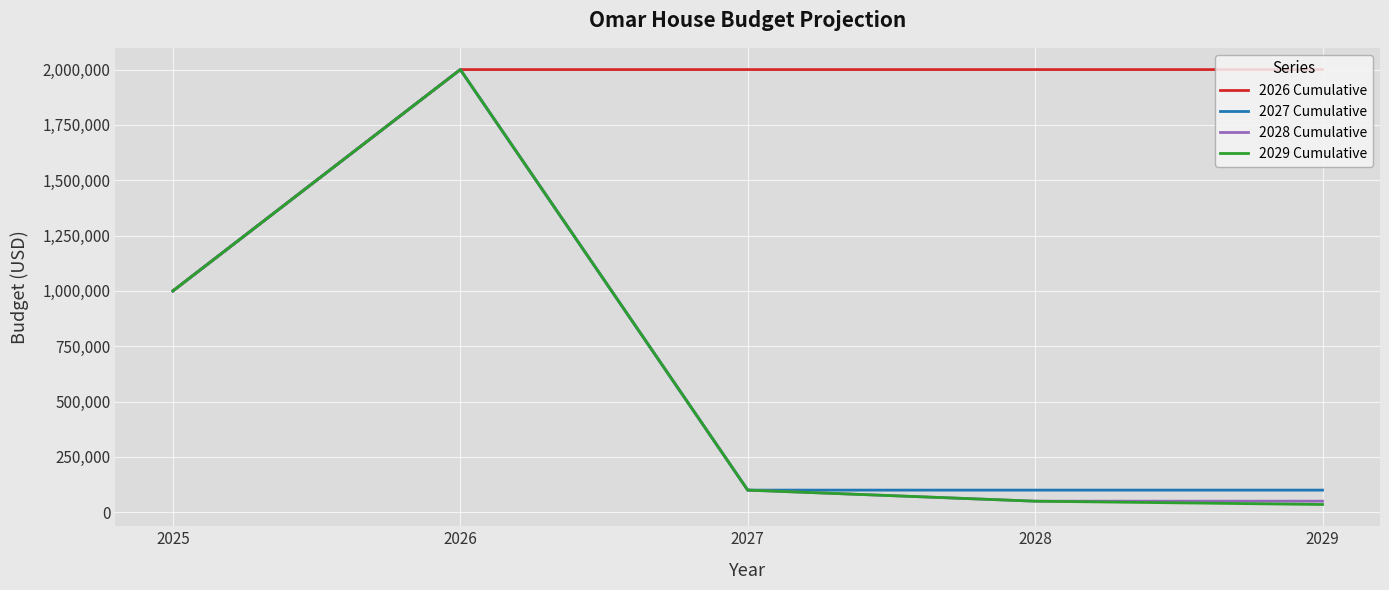

What is the total value across all series at 2027?

2300000